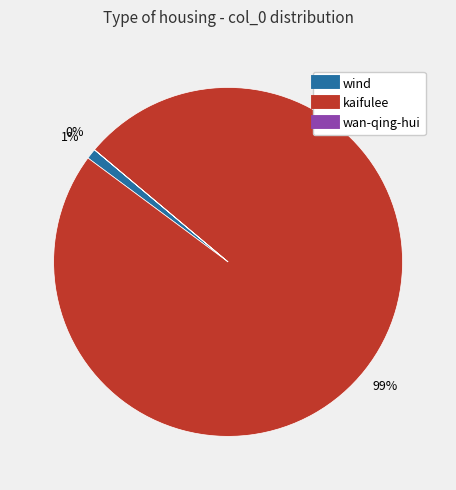

True or false: kaifulee accounts for 99% of the total.

True